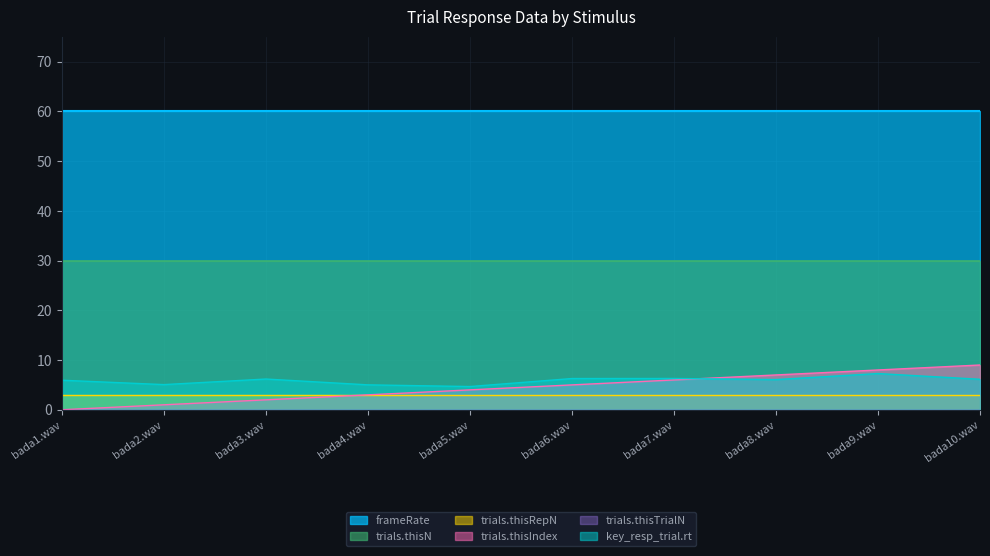

What is the label of the 4th point from the left?

bada4.wav